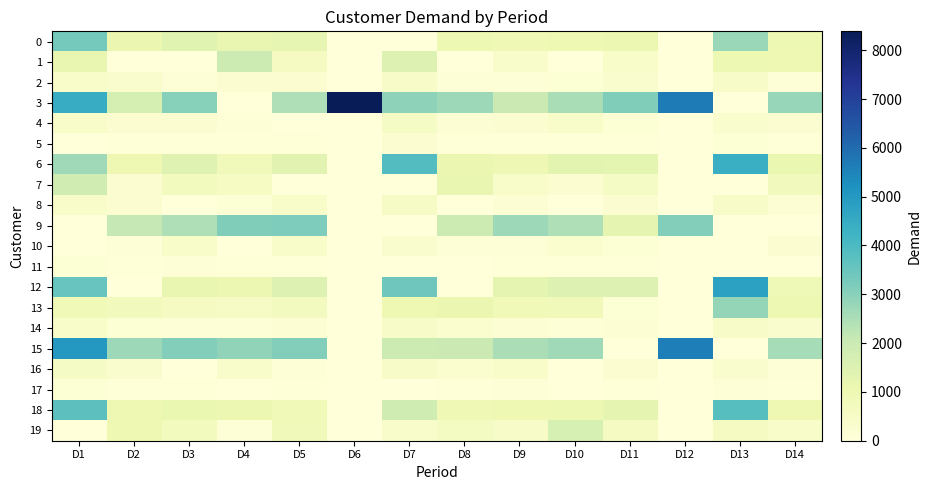

Rank the series at D12 from lowest to highest value.

1, 4, 5, 6, 7, 10, 11, 13, 14, 17, 18, 19, 16, 2, 8, 12, 0, 9, 15, 3